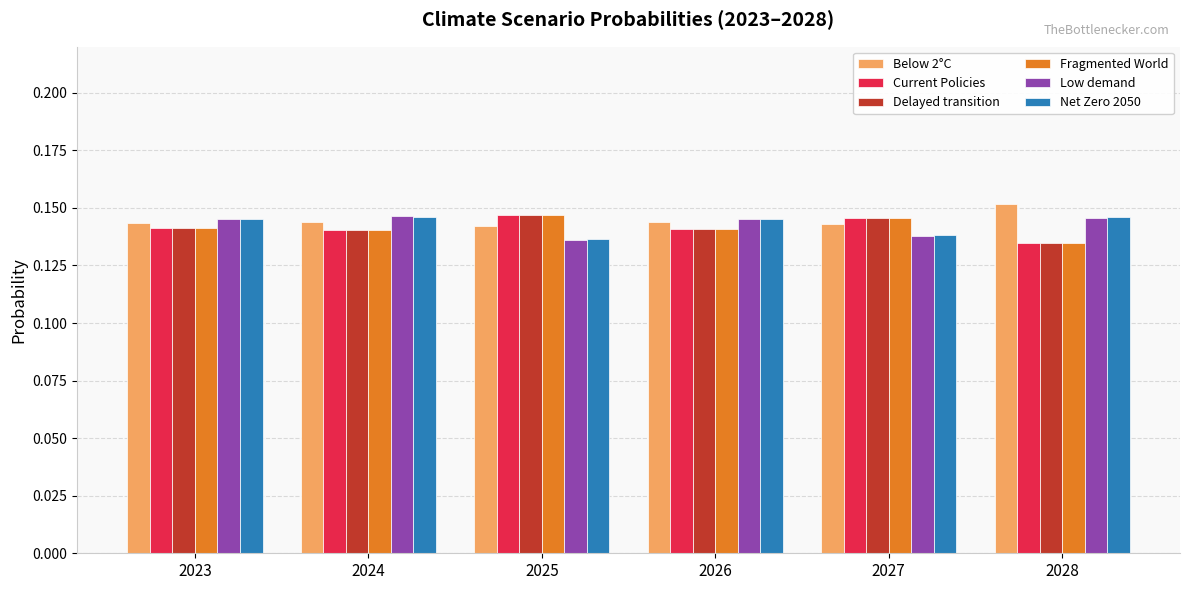

Is the value of Current Policies at 2024 greater than the value of Delayed transition at 2025?

No